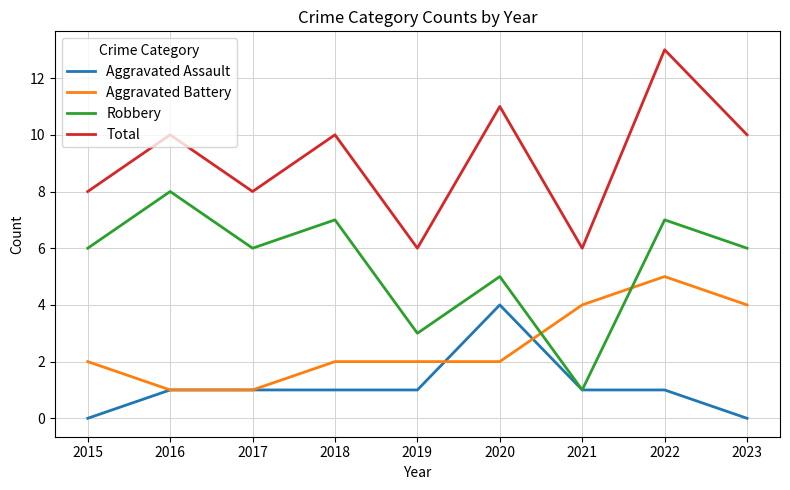

What is the spread (max minus min) of values at 2022?

12